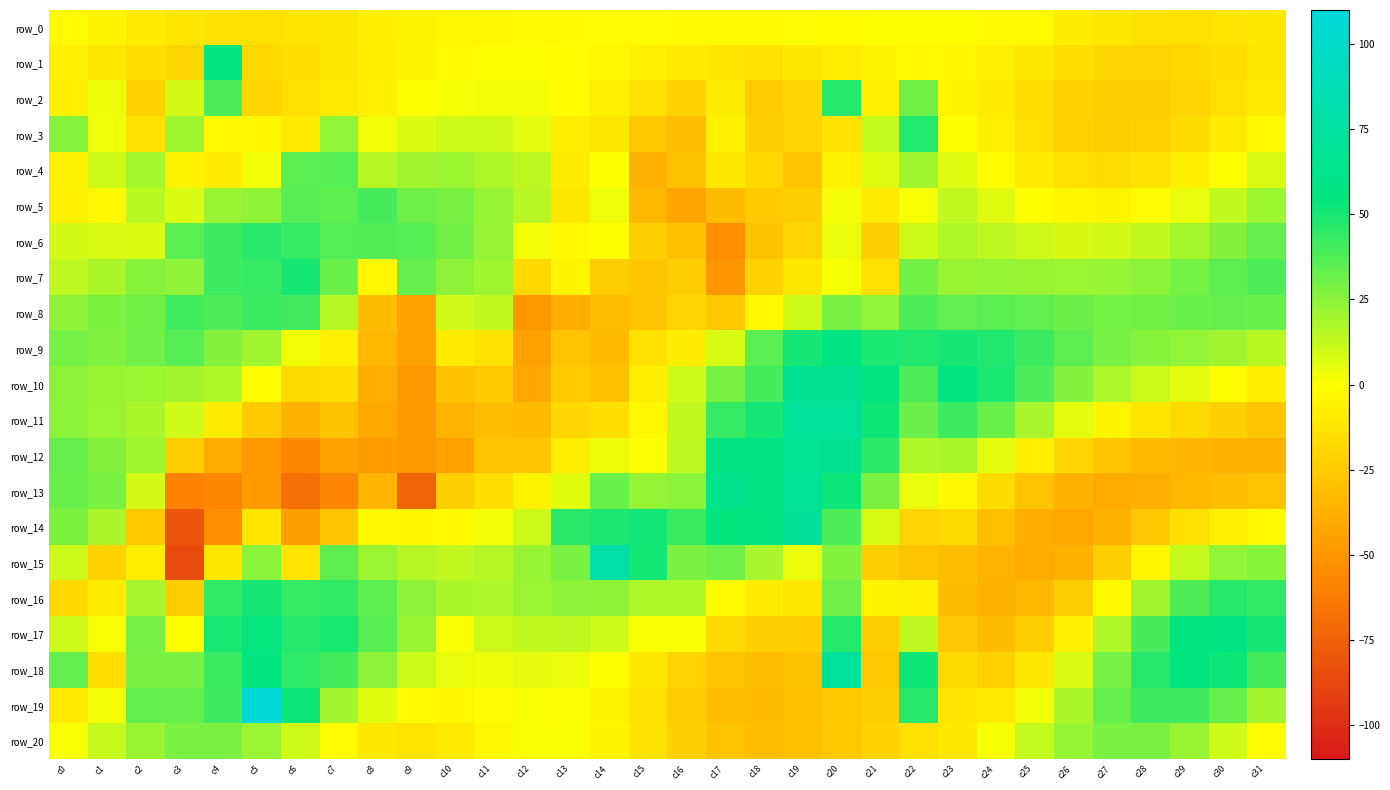

Reading left to right, transcribe all the data shown in this chart.

row_0: -2.3	-5.2	-8.6	-11.7	-13.6	-14.0	-12.7	-10.4	-7.7	-5.3	-3.6	-2.6	-2.1	-1.8	-1.7	-1.7	-1.8	-2.0	-1.9	-1.6	-1.0	-0.2	0.0	-0.5	-2.2	-2.5	-8.5	-11.2	-13.4	-13.8	-12.6	-10.3
row_1: -6.3	-11.1	-15.8	-19.1	55.3	-18.4	-15.1	-11.2	-7.4	-4.3	-2.1	-0.6	-0.2	-1.0	-3.2	-6.4	-9.8	-12.3	-12.9	-11.2	-8.0	-4.6	-2.6	-3.9	-6.2	-10.9	-15.7	-18.9	-19.8	-18.3	-15.1	-11.2
row_2: -7.1	4.2	-21.0	9.2	38.4	-20.0	-14.9	-9.4	-7.2	-0.6	2.1	3.3	2.4	-1.1	-7.0	-14.2	-20.8	-8.2	-24.2	-19.7	47.2	-6.7	30.9	-4.3	-8.9	-15.3	-20.9	-23.9	-23.4	-19.9	-14.9	-9.6
row_3: 25.8	3.5	-14.4	21.0	-2.8	-3.9	-9.7	23.6	3.4	8.0	10.4	9.9	6.0	-8.1	-11.1	-26.4	-30.1	-6.4	-22.4	-18.6	-13.0	12.6	47.5	-0.8	-7.3	-14.8	-21.7	-23.2	-21.5	-16.5	-9.8	-2.9
row_4: -6.0	10.3	19.3	-5.1	-8.7	3.1	35.2	36.1	15.6	20.2	21.1	17.6	13.9	-8.4	-0.8	-37.0	-28.9	-10.8	-18.4	-27.3	-6.1	6.7	20.9	6.5	-1.2	-9.0	-14.5	-16.1	-13.6	-7.7	0.1	8.2
row_5: -6.7	-3.2	15.0	8.1	22.0	23.8	36.4	34.6	39.9	31.1	29.1	22.4	15.1	-11.2	3.6	-33.6	-43.0	-31.6	-24.5	-23.2	2.3	-9.1	2.0	13.4	6.5	0.1	-3.9	-4.5	-1.3	5.0	13.1	21.2
row_6: 9.8	8.2	8.0	35.4	41.8	46.4	43.4	36.8	37.0	36.4	30.8	22.4	2.8	-2.9	-0.1	-22.1	-30.0	-53.5	-28.9	-18.9	4.6	-22.4	10.7	17.1	13.9	10.8	9.0	9.6	13.1	19.2	26.5	33.3
row_7: 13.8	18.1	26.1	24.0	41.9	43.2	50.1	32.2	-4.2	33.2	24.4	21.0	-18.1	-4.7	-22.9	-26.7	-24.1	-50.0	-21.4	-11.3	2.1	-14.2	30.1	22.1	22.8	22.3	21.7	22.4	25.3	30.0	35.1	38.4
row_8: 23.8	27.8	30.8	40.8	38.0	42.4	40.7	15.3	-31.1	-44.4	10.2	13.6	-49.6	-38.3	-30.6	-28.1	-19.4	-25.9	-3.3	10.6	29.1	23.2	38.0	34.3	35.5	34.0	31.5	30.0	30.4	32.0	33.3	32.2
row_9: 29.4	27.1	31.1	36.3	26.4	20.9	3.1	-6.1	-34.3	-43.9	-8.8	-13.0	-44.5	-28.5	-31.9	-13.8	-8.4	8.3	35.3	49.9	56.8	49.2	48.0	49.9	47.9	41.8	34.9	29.3	25.9	23.5	20.3	14.9
row_10: 24.9	22.1	21.3	19.4	16.9	-1.0	-17.0	-15.1	-38.7	-49.1	-29.4	-25.0	-41.0	-24.8	-29.9	-8.0	9.9	28.8	40.2	65.8	66.9	54.7	38.5	55.6	49.1	38.3	27.0	17.8	11.2	5.9	0.0	-7.4
row_11: 25.1	21.6	18.2	9.9	-8.3	-25.4	-36.5	-29.2	-41.5	-47.5	-35.4	-30.6	-32.6	-18.5	-15.8	-3.6	13.5	43.1	50.3	69.8	70.7	51.9	31.5	42.0	32.1	18.9	5.9	-4.5	-11.8	-17.2	-22.2	-27.6
row_12: 32.8	26.3	21.0	-23.4	-40.2	-49.7	-57.4	-43.8	-46.7	-48.6	-44.0	-27.8	-27.1	-8.2	4.1	0.8	14.1	58.0	57.4	67.6	66.6	45.3	17.0	18.3	6.0	-7.3	-19.1	-27.6	-32.4	-34.7	-36.0	-37.2
row_13: 32.1	29.1	9.2	-59.5	-56.5	-47.5	-67.7	-58.0	-35.1	-74.6	-22.4	-15.2	-5.2	6.4	32.2	23.1	25.3	63.2	58.5	68.4	52.3	28.4	4.9	-3.2	-16.5	-28.4	-36.5	-39.5	-38.0	-34.2	-30.4	-28.2
row_14: 27.8	18.2	-25.7	-81.1	-53.5	-12.3	-45.8	-27.4	-3.0	-4.1	-2.7	2.8	11.5	45.7	49.0	51.1	42.4	54.4	56.8	70.1	38.5	8.5	-20.5	-17.2	-29.7	-39.0	-41.4	-36.4	-26.1	-14.8	-6.3	-2.7
row_15: 11.2	-21.1	-7.9	-86.1	-11.3	25.2	-12.8	35.0	21.5	16.0	13.5	16.2	22.7	29.1	78.7	50.8	28.0	31.1	18.8	5.1	26.9	-22.8	-26.8	-30.5	-35.6	-40.3	-35.9	-22.5	-4.2	12.8	23.4	25.5
row_16: -18.1	-8.5	18.5	-24.0	44.6	50.1	43.2	44.3	35.0	24.6	18.2	17.9	21.5	24.8	23.8	17.3	17.3	-2.4	-8.8	-11.6	31.3	-4.5	-6.6	-31.1	-35.8	-34.2	-22.6	-2.7	20.0	38.2	46.7	44.4
row_17: 10.8	1.4	29.6	-0.8	49.5	54.1	47.0	49.7	35.8	22.1	1.7	11.6	13.1	13.8	10.0	1.6	1.6	-17.8	-22.5	-23.2	47.1	-22.9	13.8	-26.2	-31.0	-23.2	-6.2	16.8	39.3	54.4	57.7	49.9
row_18: 33.8	-15.7	29.1	29.1	42.5	55.0	44.7	40.0	24.5	11.6	4.9	4.0	5.3	4.5	-0.8	-10.8	-20.4	-27.8	-30.4	-29.1	71.1	-25.4	51.8	-17.2	-21.6	-10.0	8.4	29.5	47.0	55.3	52.3	40.2
row_19: -9.8	2.4	33.7	32.7	41.7	110.9	52.0	19.4	6.1	-2.1	-4.0	-1.4	1.5	0.6	-5.3	-14.3	-24.4	-30.5	-31.9	-29.6	-26.0	-23.0	46.5	-12.1	-9.5	2.8	18.4	33.1	42.0	42.0	33.2	19.5
row_20: 1.6	12.3	22.3	28.6	28.7	21.9	10.5	-1.6	-10.2	-12.6	-9.4	-3.5	0.9	0.9	-4.4	-13.1	-22.2	-28.6	-30.9	-29.4	-25.7	-20.8	-15.0	-10.7	2.0	12.7	22.8	29.0	28.9	22.1	10.5	-1.6